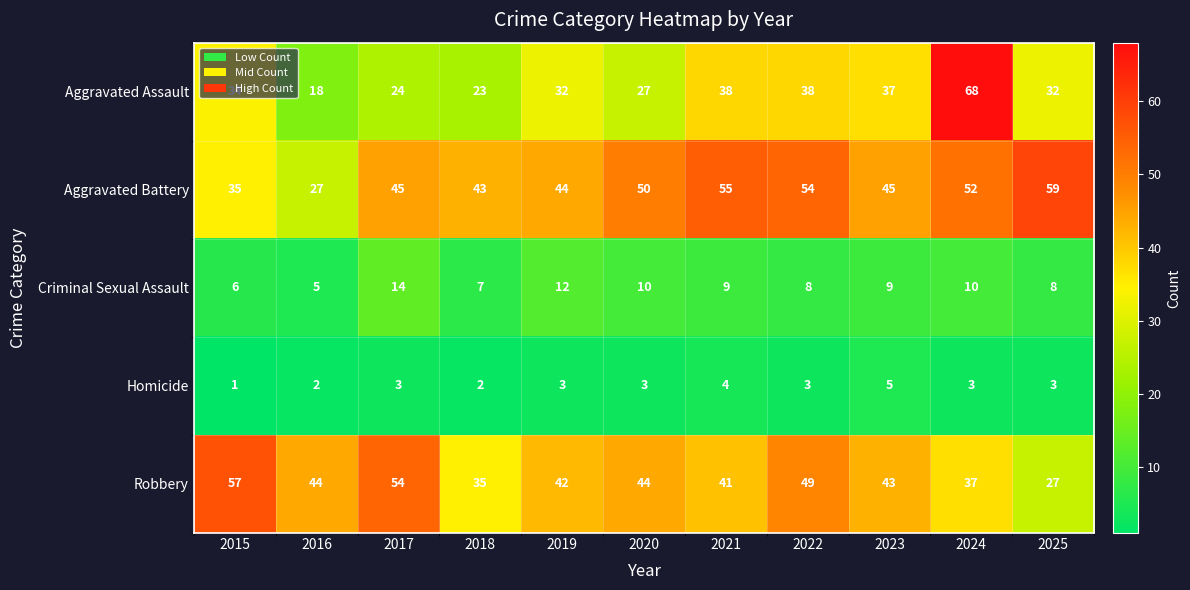

What is the sum of all Homicide values?

32